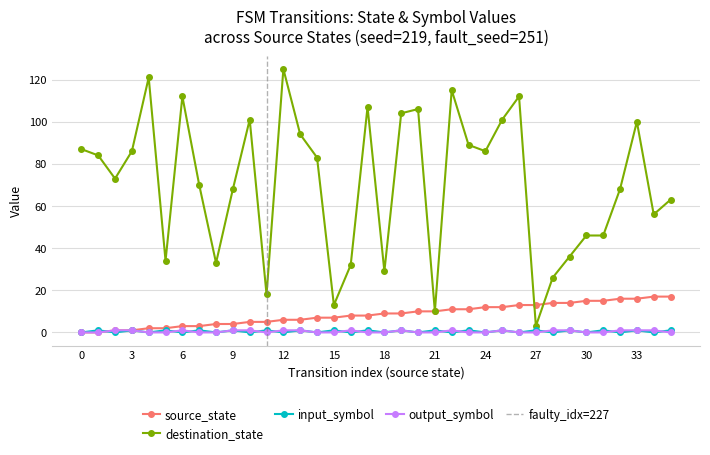

How many interior local peaks does the destination_state series have?

9